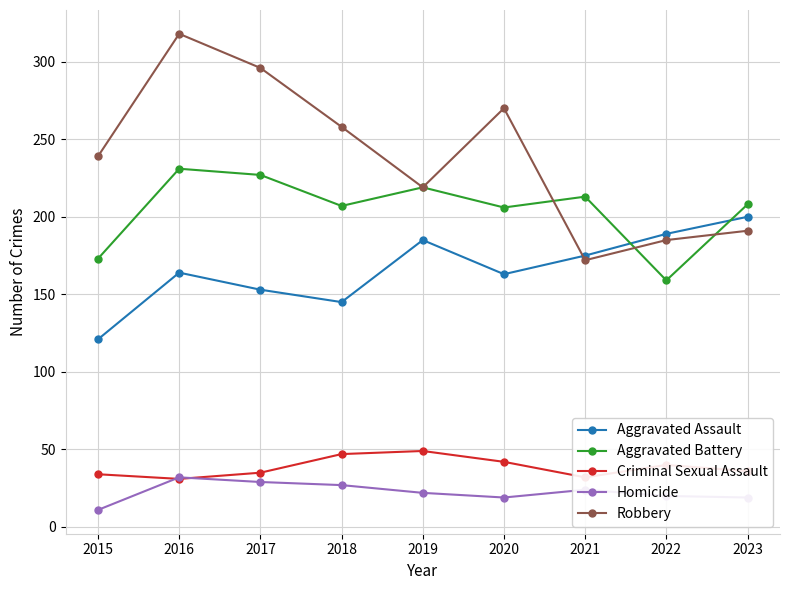

Rank the categories by Robbery value from highest to lowest.

2016, 2017, 2020, 2018, 2015, 2019, 2023, 2022, 2021